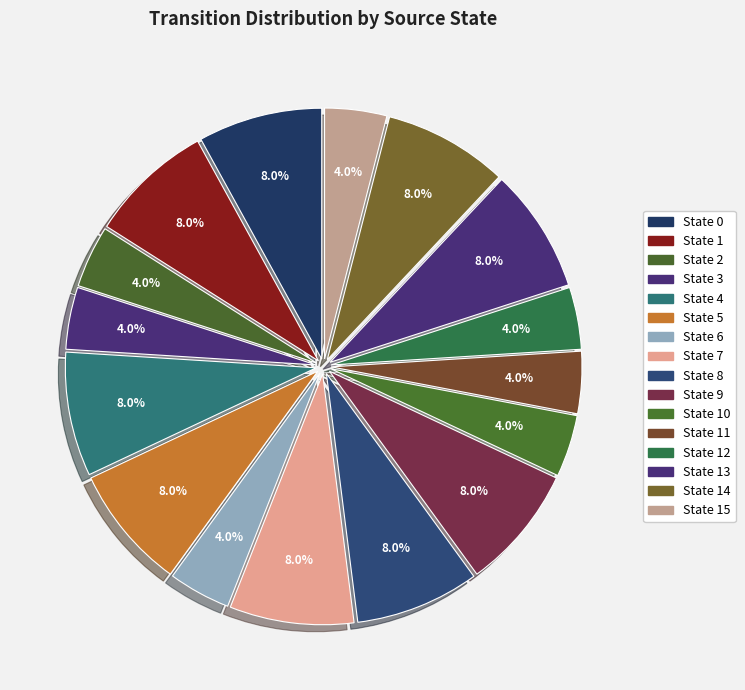

Approximately how many times larger is the value at State 6 compared to State 1?

0.5